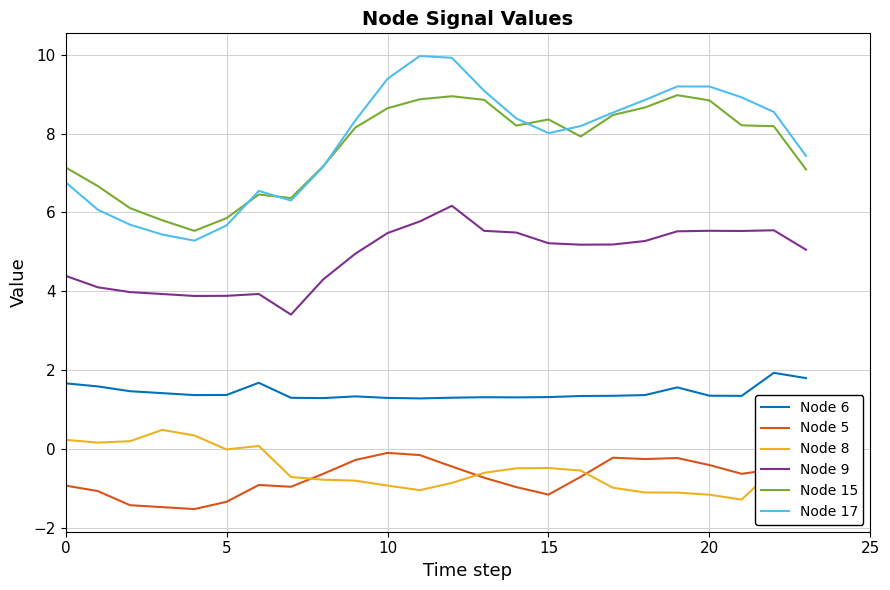

True or false: Node 9 and Node 6 cross at least once.

False